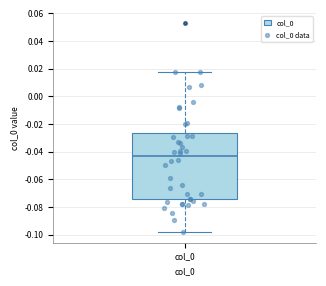

Read this box plot against the y-axis: the position of the median line, the range covered by the box, and the ends of both whiskers. The values are not printed on the chart, so give them approximately, as read against the axis.

median -0.044, box -0.074 to -0.026, whiskers -0.098 to 0.018